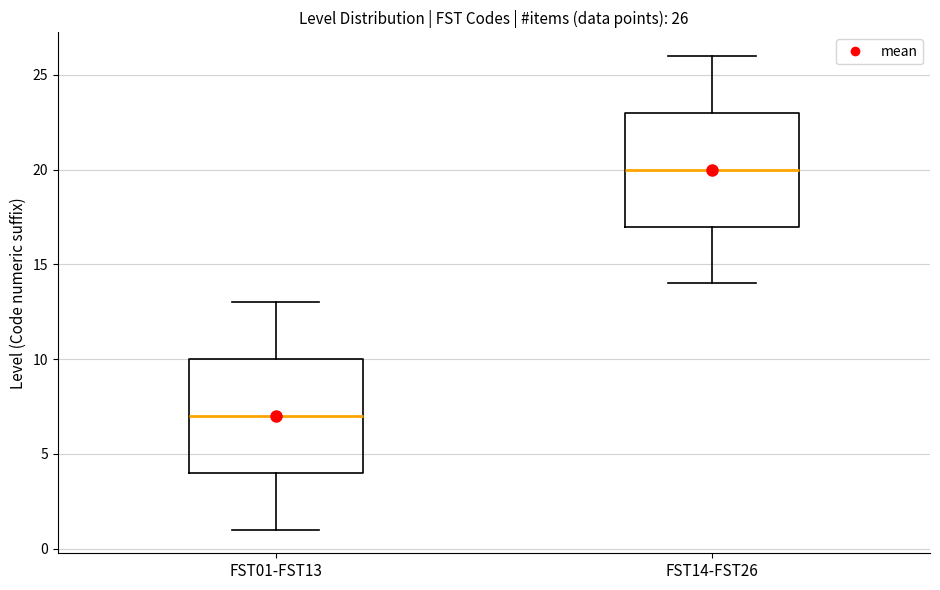

Which box's median line is the highest?

FST14-FST26